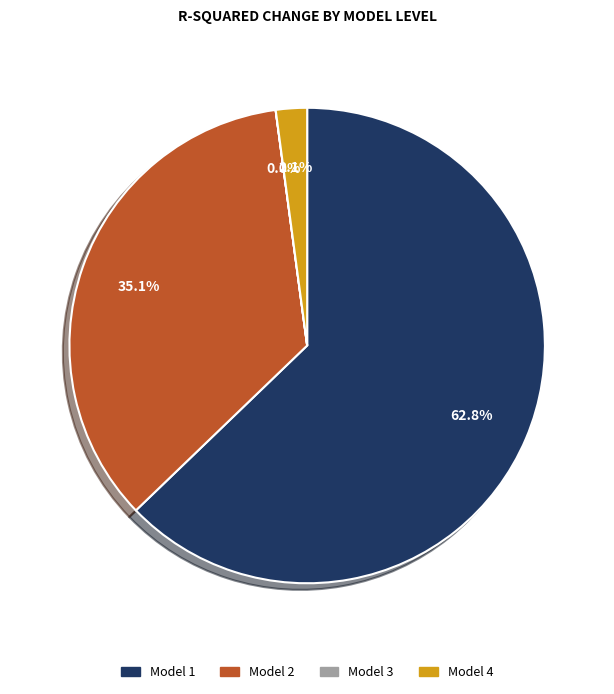

Does any single category account for the majority?

Yes